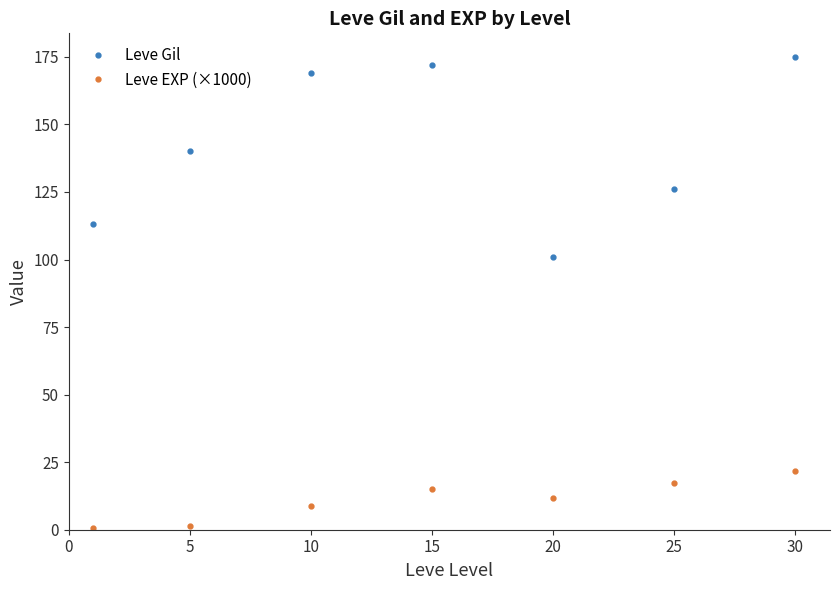

True or false: Leve Gil and Leve EXP (×1000) cross at least once.

False